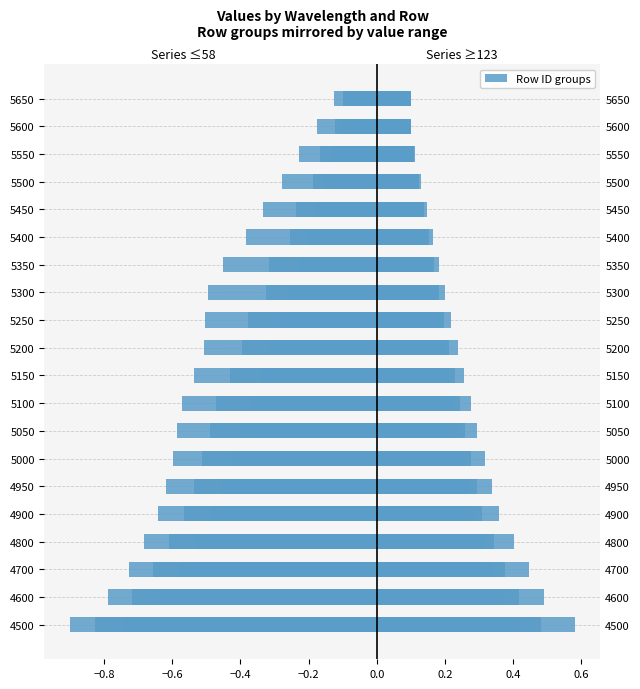

Which category has the lowest value in the 253 series?

5650